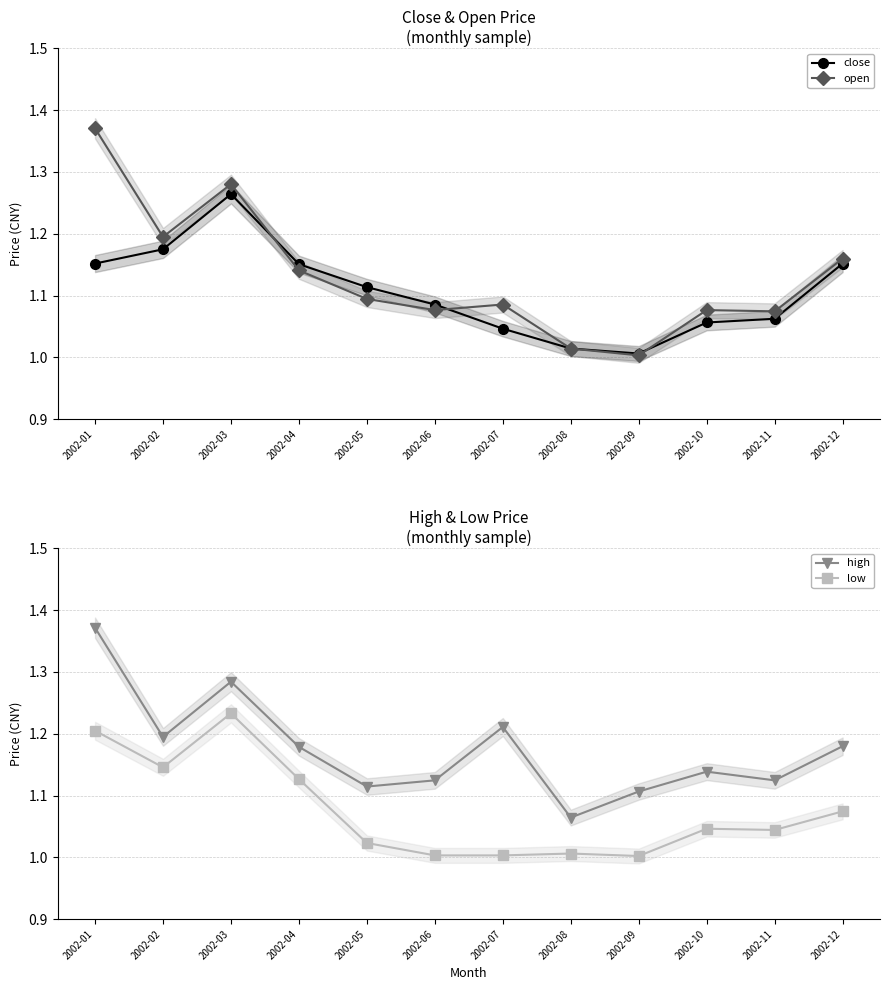

What is the minimum value for open?

1.0